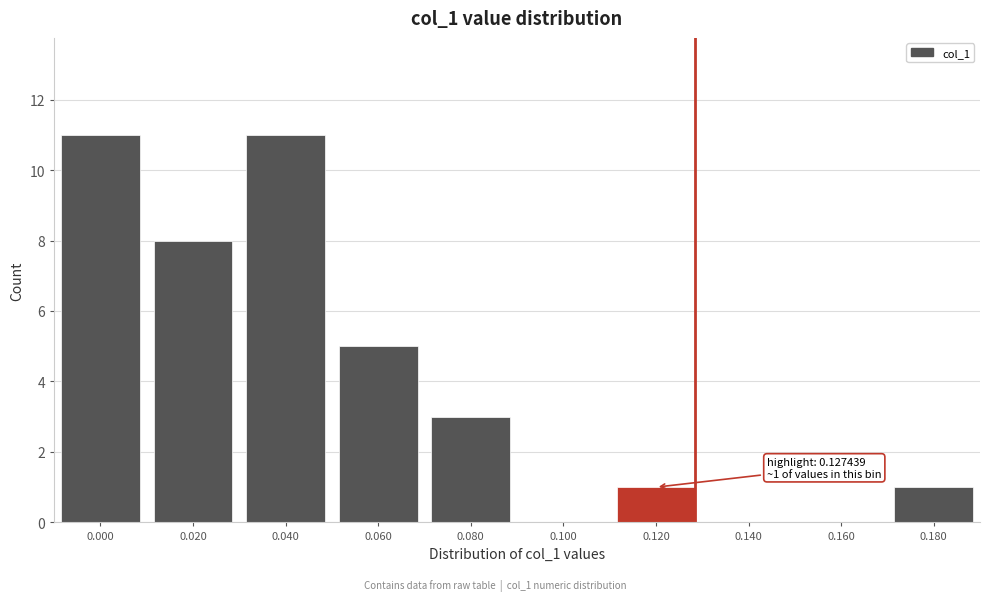

Reading left to right, list all the values displayed in this chart.

0.000=11	0.020=8	0.040=11	0.060=5	0.080=3	0.100=0	0.120=1	0.140=0	0.160=0	0.180=1